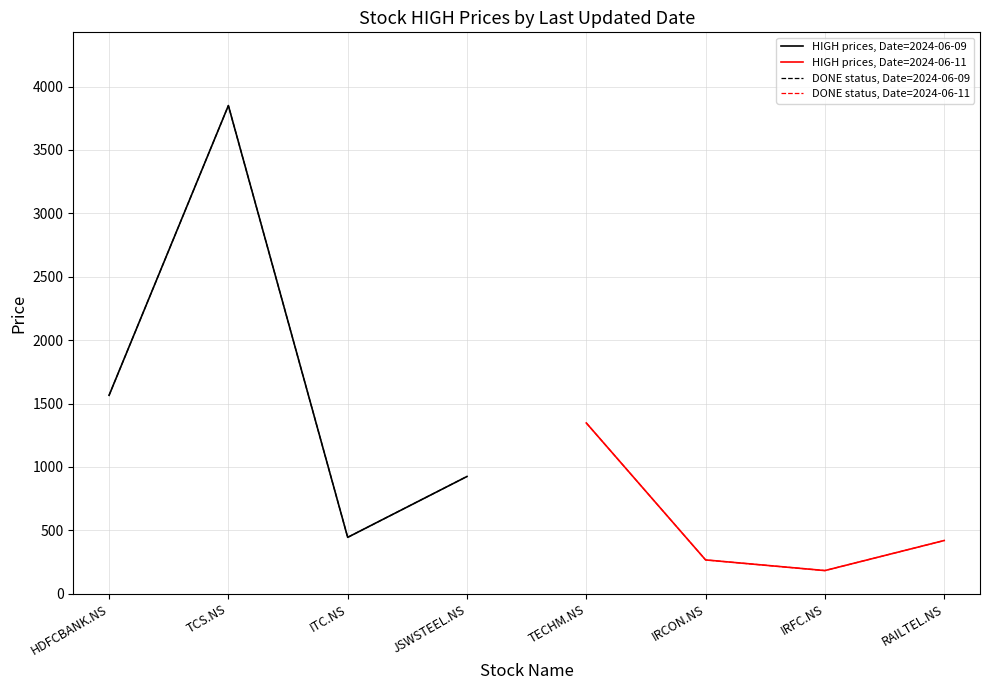

True or false: HIGH prices, Date=2024-06-11 has a value of 118 at IRCON.NS.

False